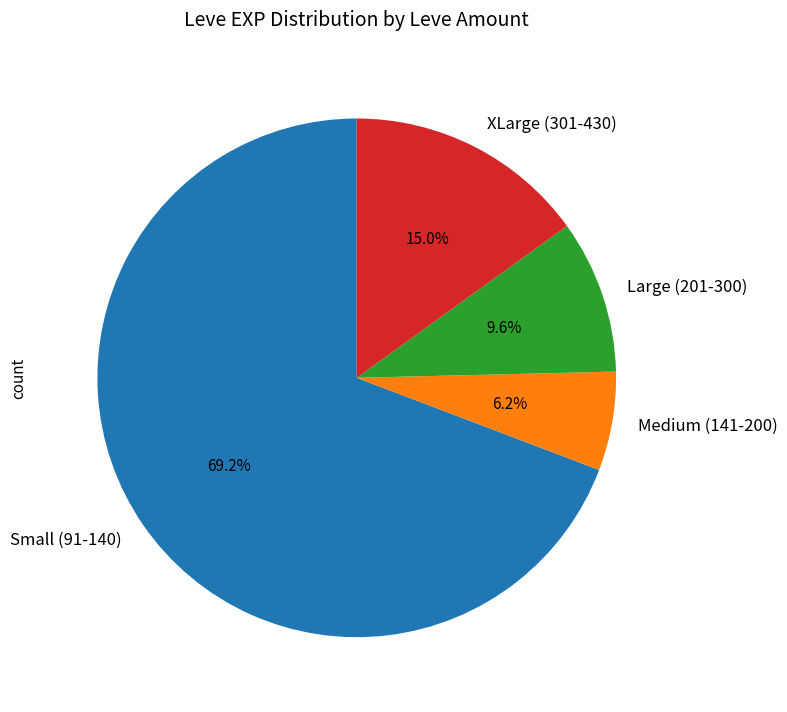

How many segments does this pie chart have?

4